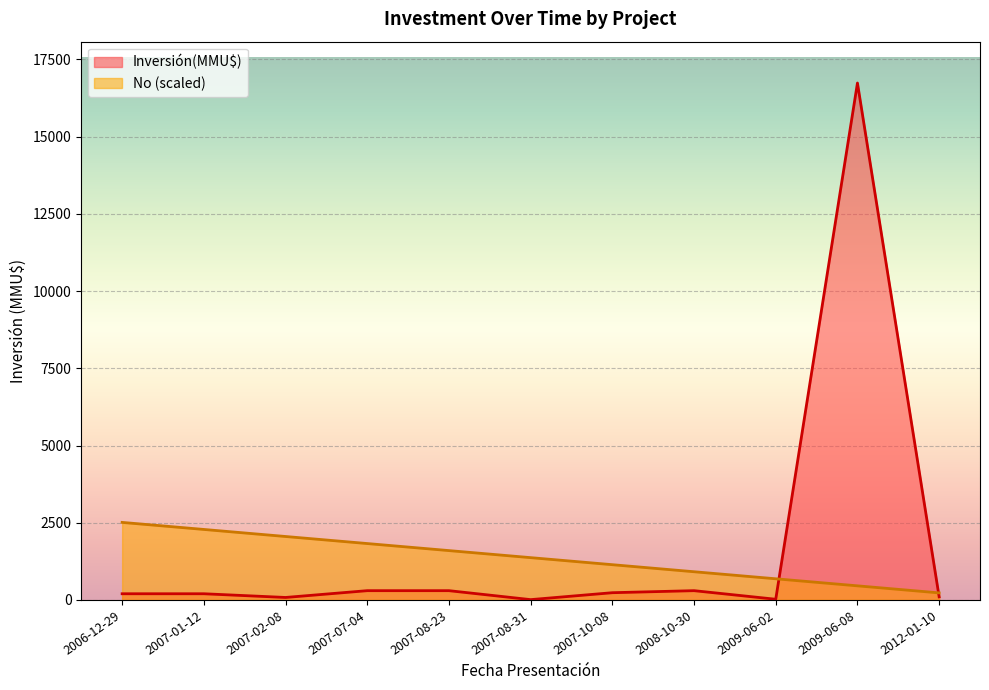

Is the value of No (scaled) at 2007-01-12 greater than the value of Inversión(MMU$) at 2007-08-23?

Yes